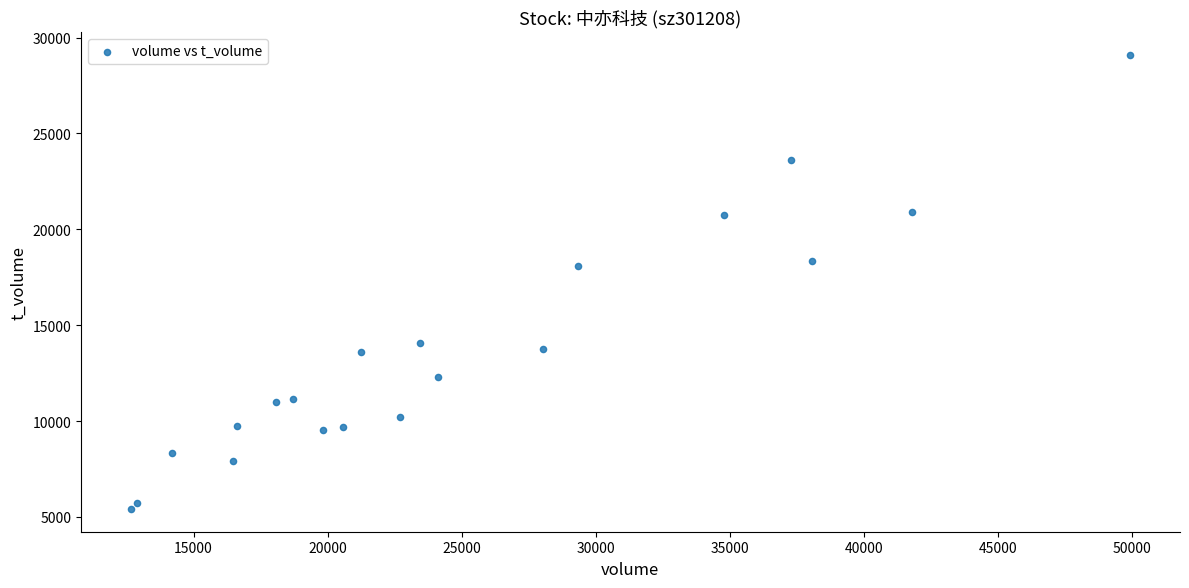

What is the range of X values (max minus min)?

37229